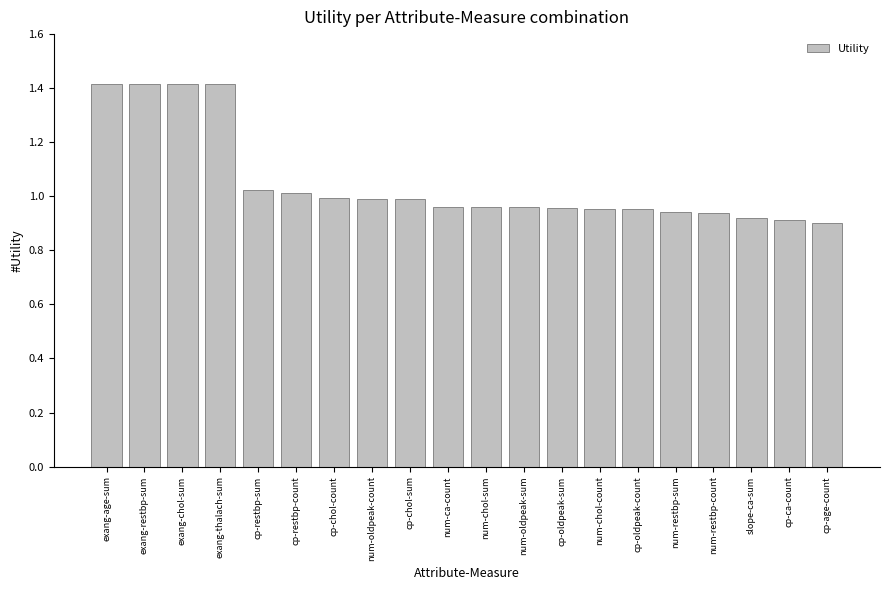

What is the difference between the second highest and second lowest values?

0.5